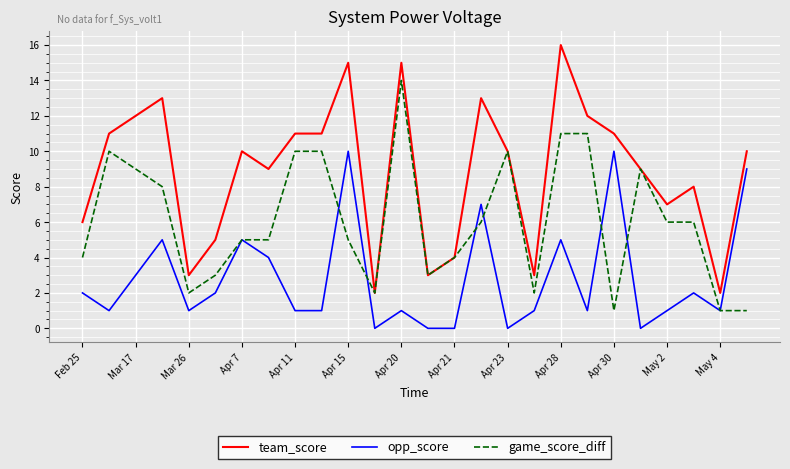

List the series in order of their overall mean, lowest first.

opp_score, game_score_diff, team_score